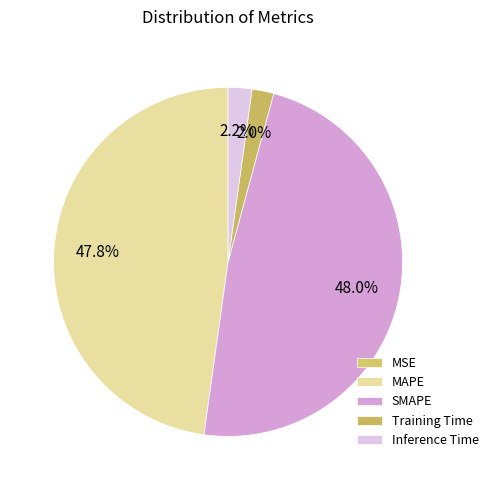

To the nearest percent, what is the difference between the Inference Time and SMAPE slice percentages?

46%